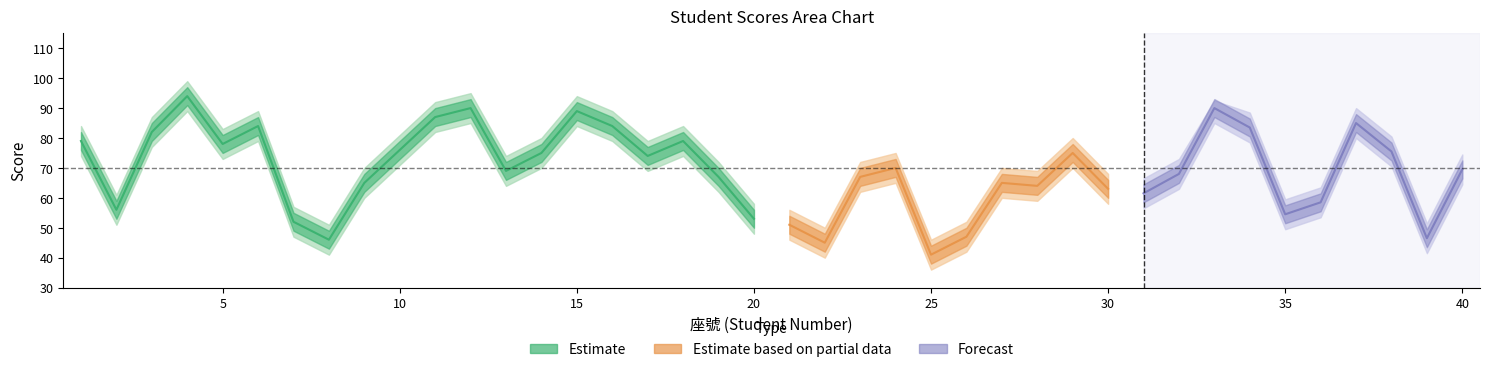

At which category is the sum across all series the highest?

4